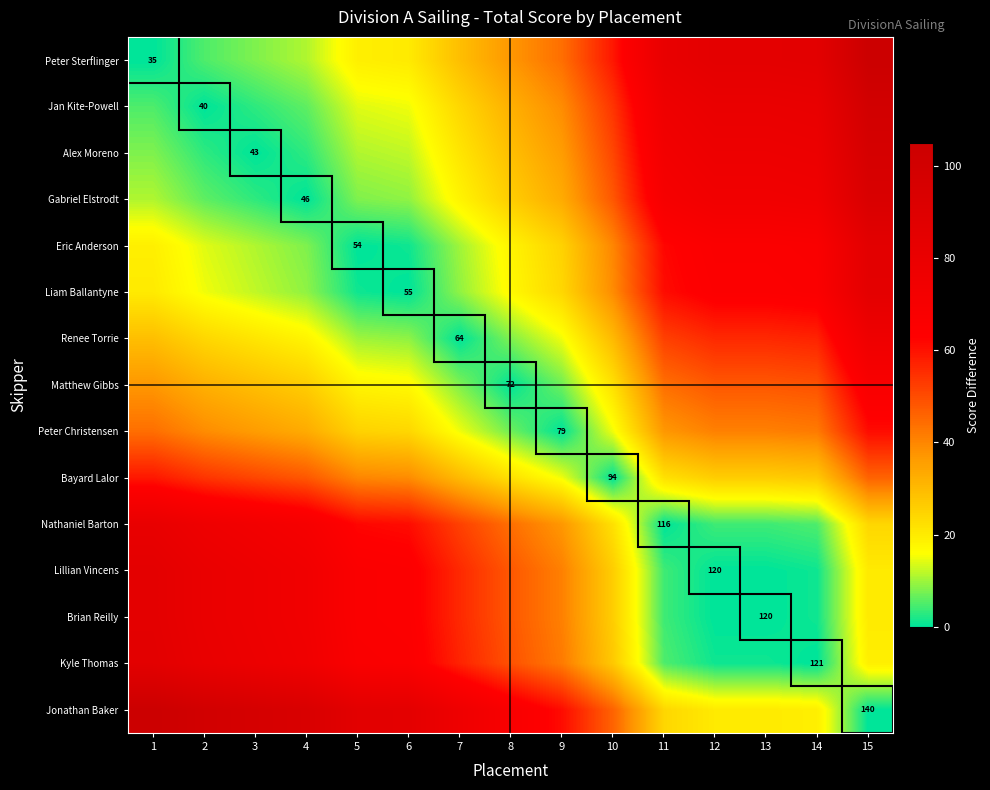

How many values in the Peter Christensen series exceed 36?

7